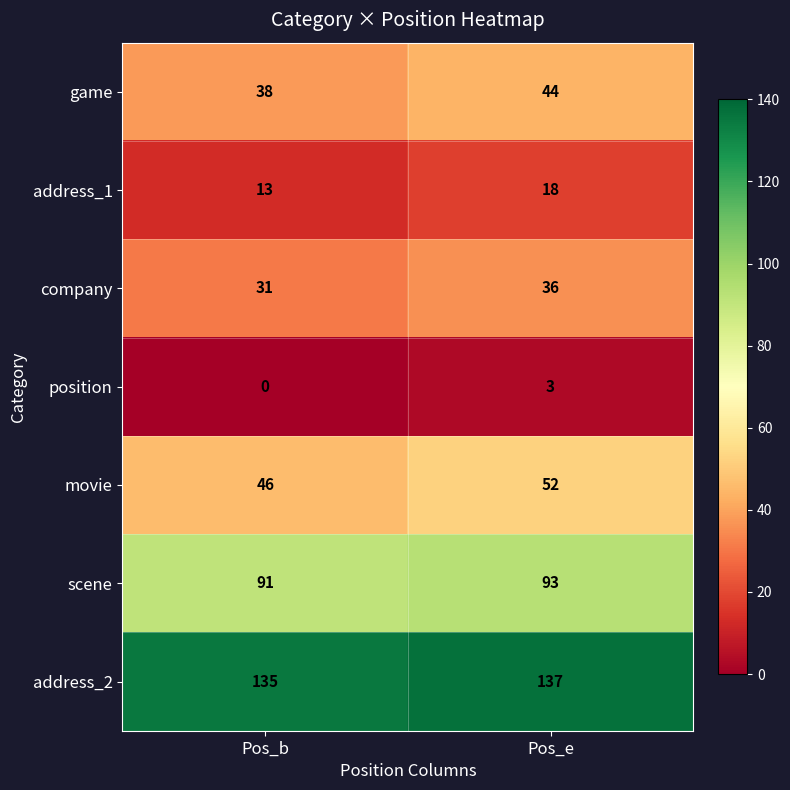

At Pos_b, list the series in order from largest to smallest.

address_2, scene, movie, game, company, address_1, position